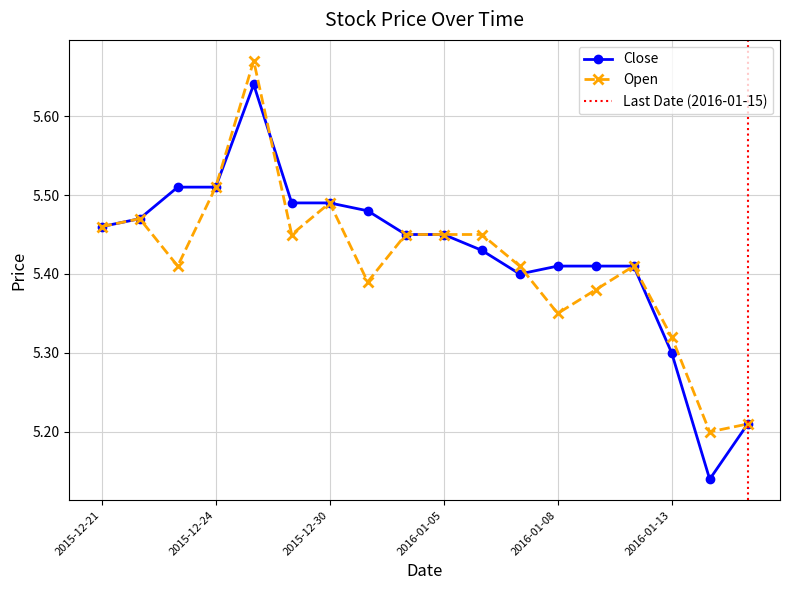

Rank the series at 2016-01-05 from lowest to highest value.

Close, Open